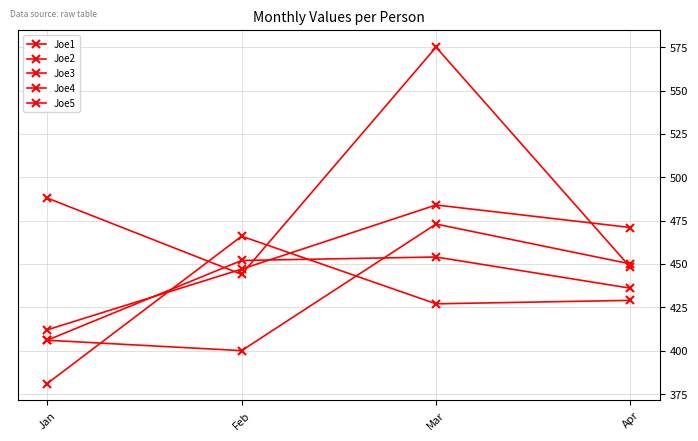

How many times do Joe1 and Joe3 cross each other?

2